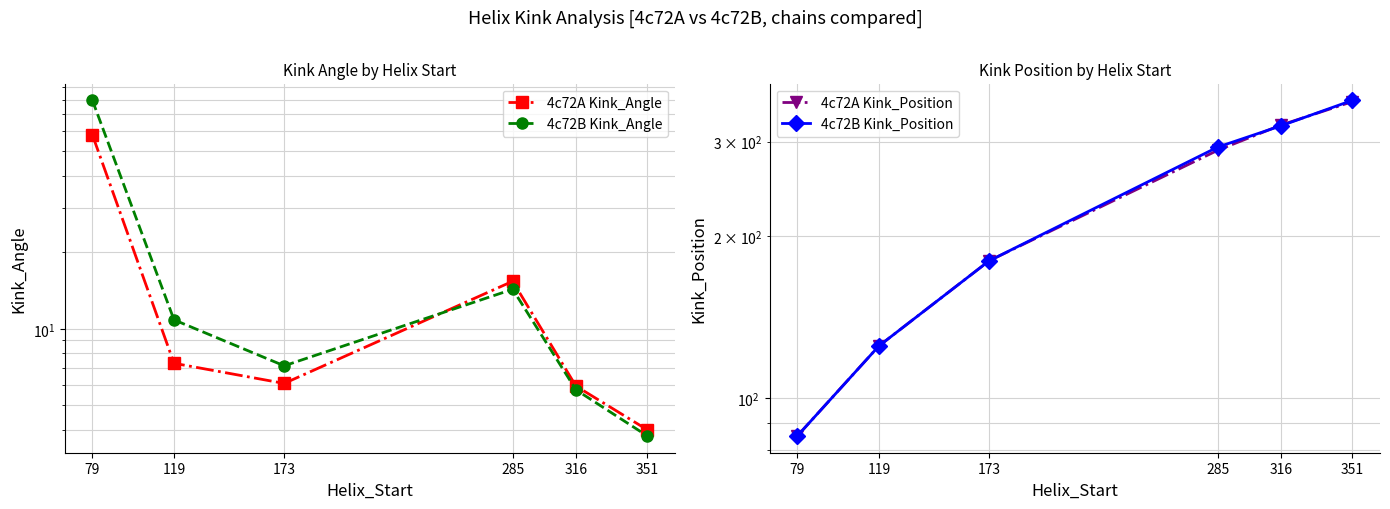

True or false: 4c72A Kink_Position has a value of 538.8 at 351.

False